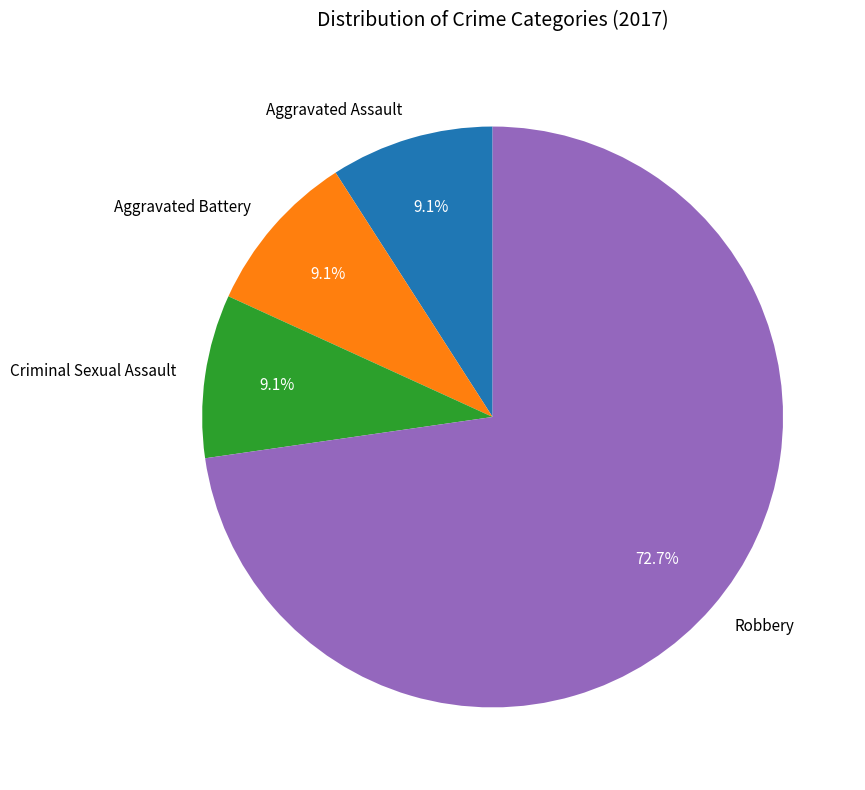

Is the sum of Criminal Sexual Assault and Aggravated Assault greater than half?

No